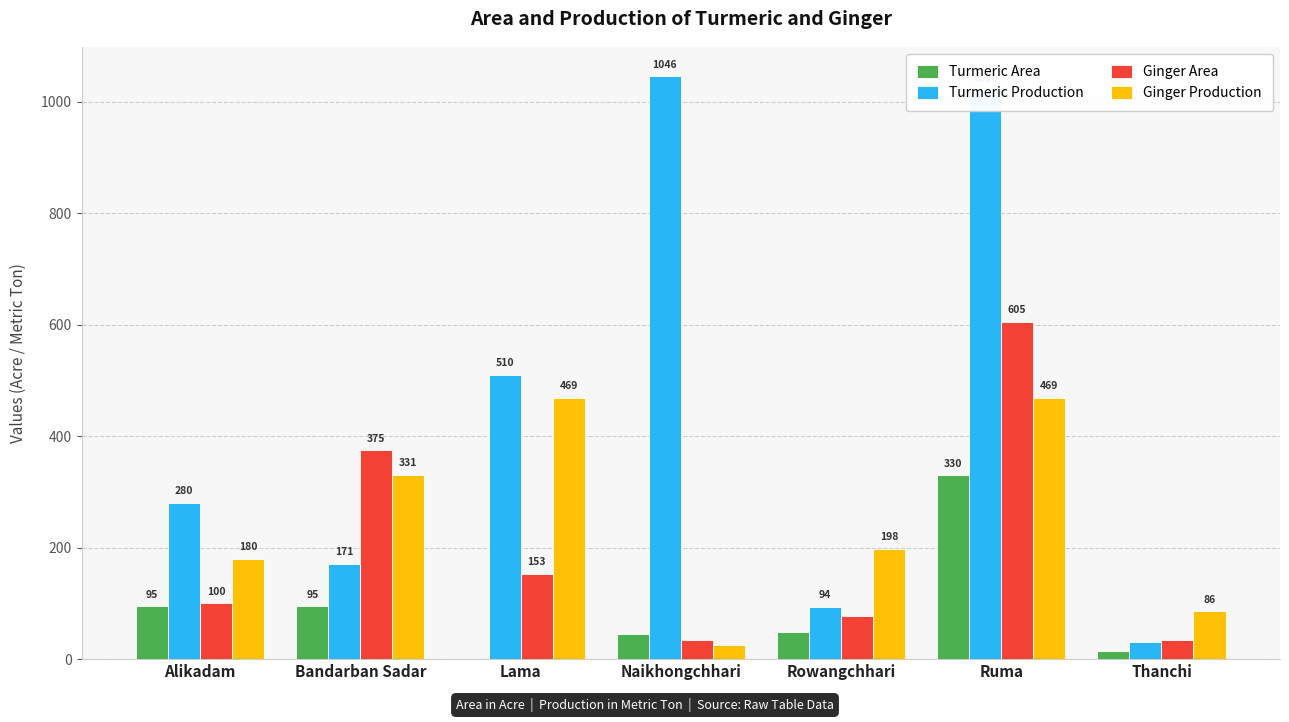

Between Alikadam and Bandarban Sadar, which series saw the biggest shift?

Ginger Area